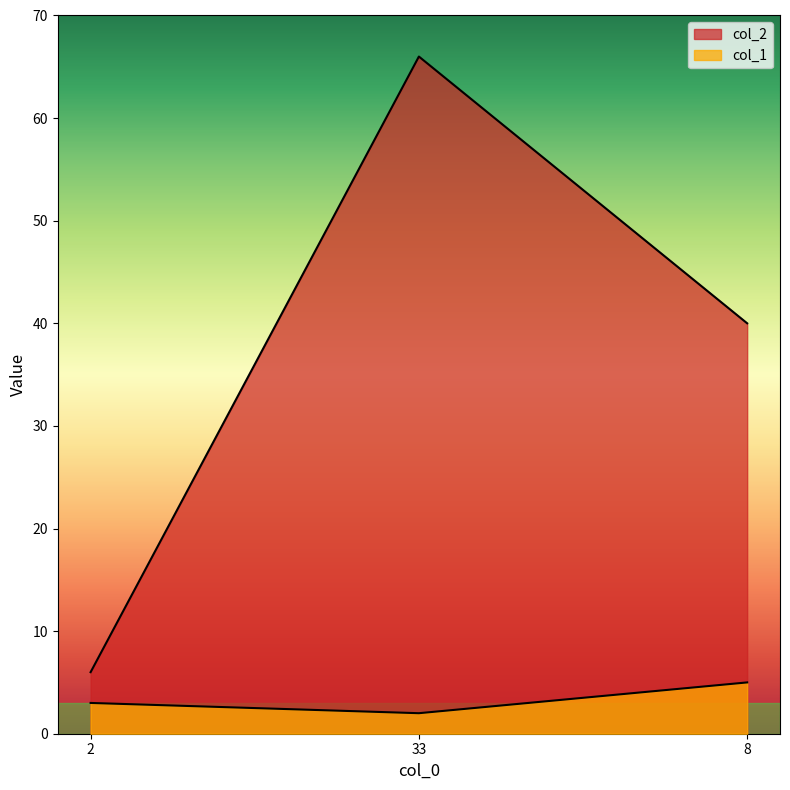

Rank the series at 8 from lowest to highest value.

col_1, col_2